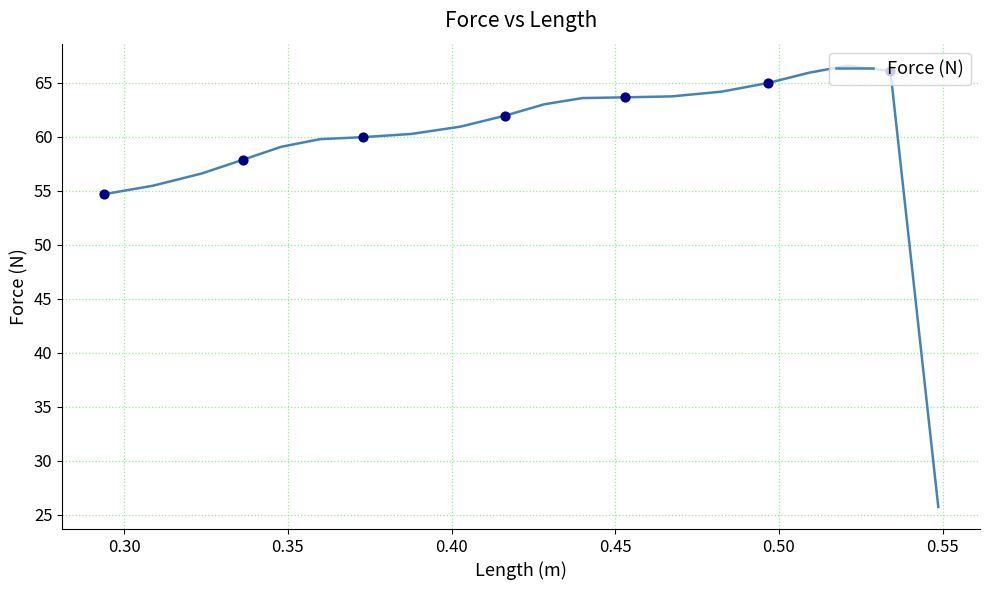

What is the greatest value displayed?

66.6